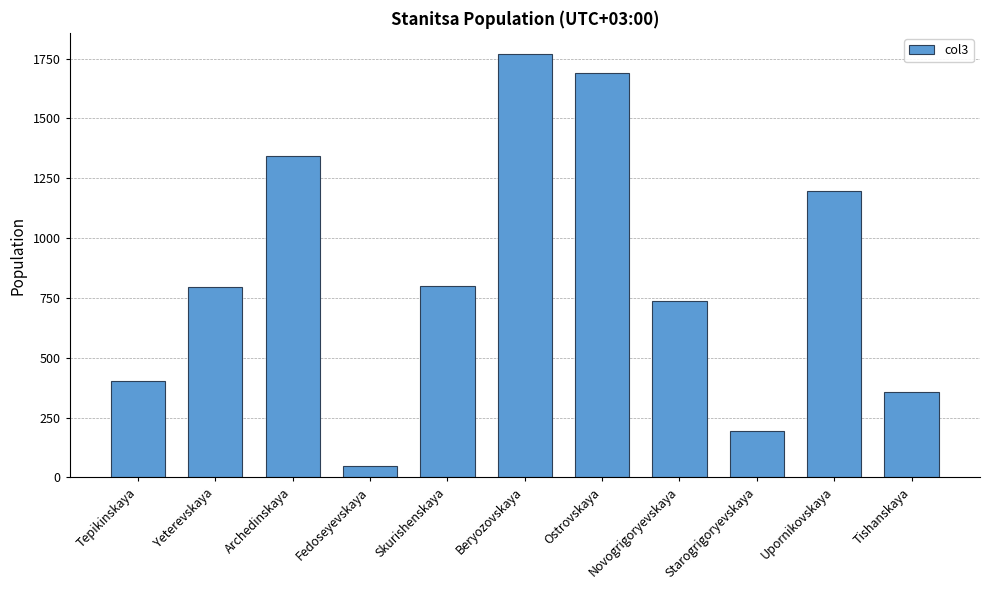

What is the sum of all values?

9329